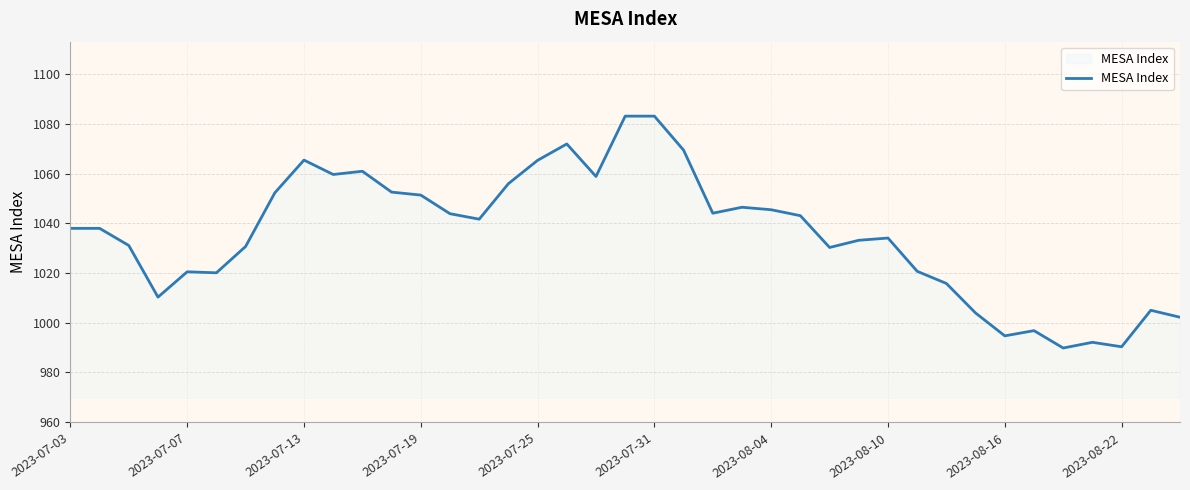

What is the minimum value shown in the chart?

989.8